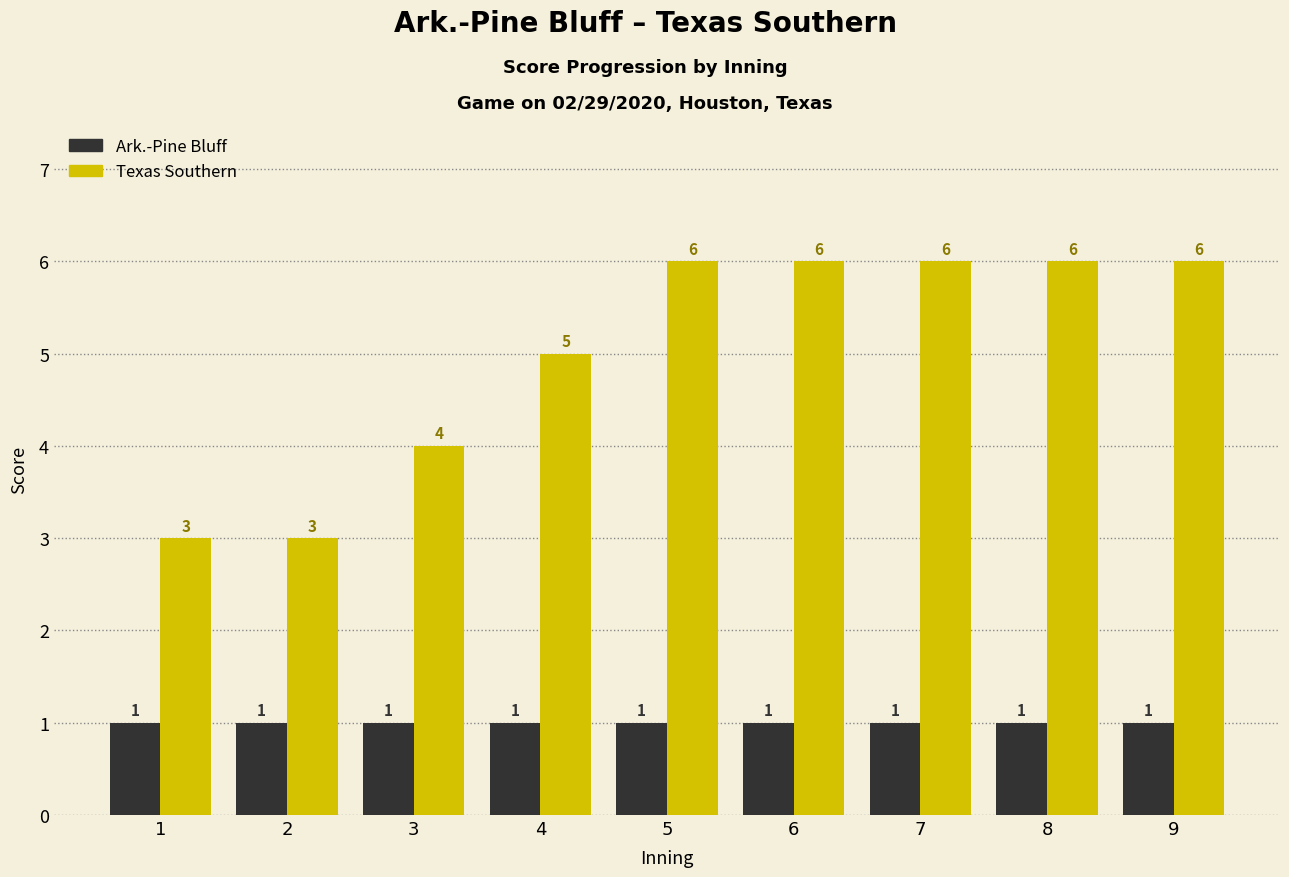

What is the highest value of the Ark.-Pine Bluff series?

1